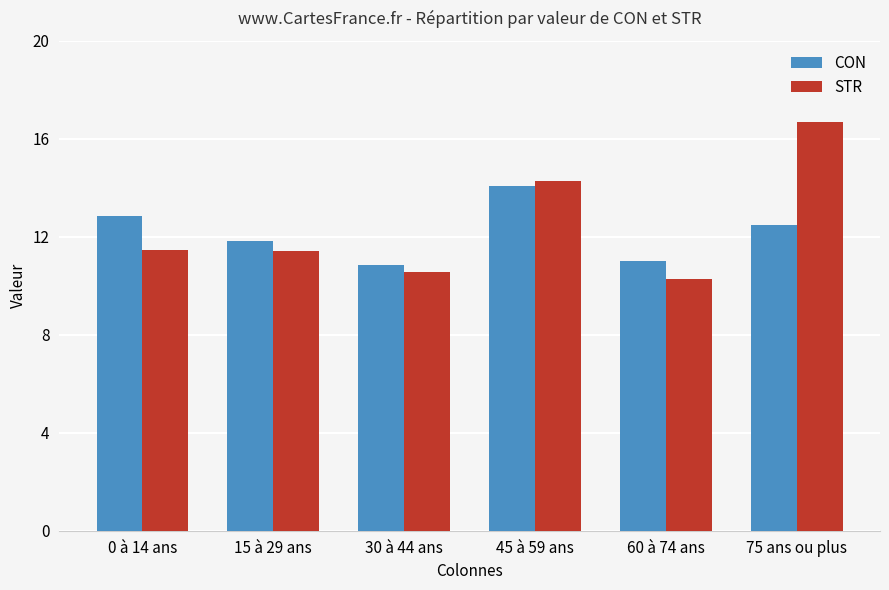

What is the difference between the maximum and minimum values in the CON series?

3.2